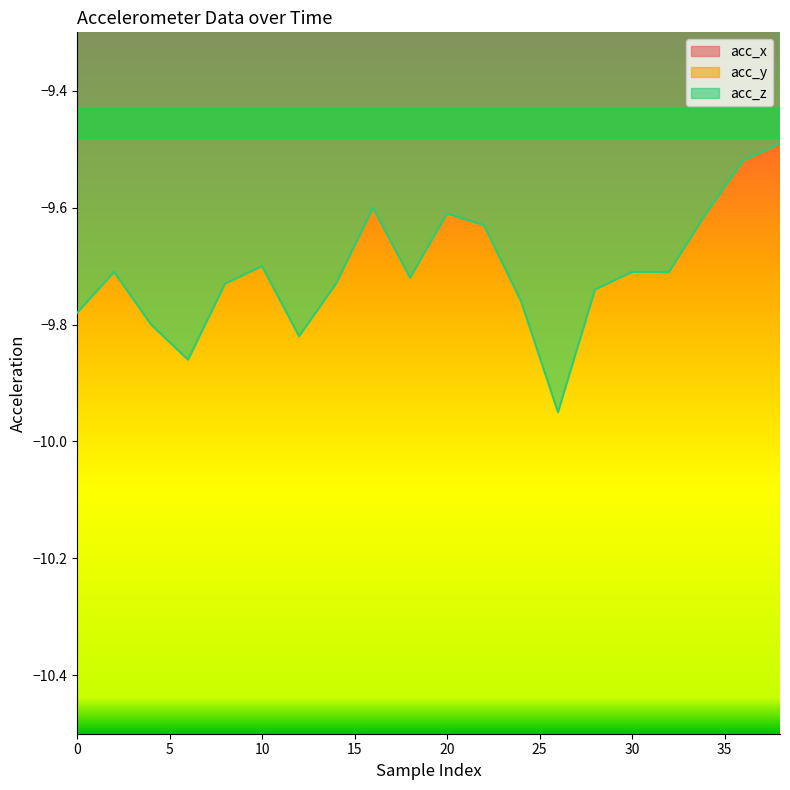

Is it true that acc_x equals -0.8 at 20?

False